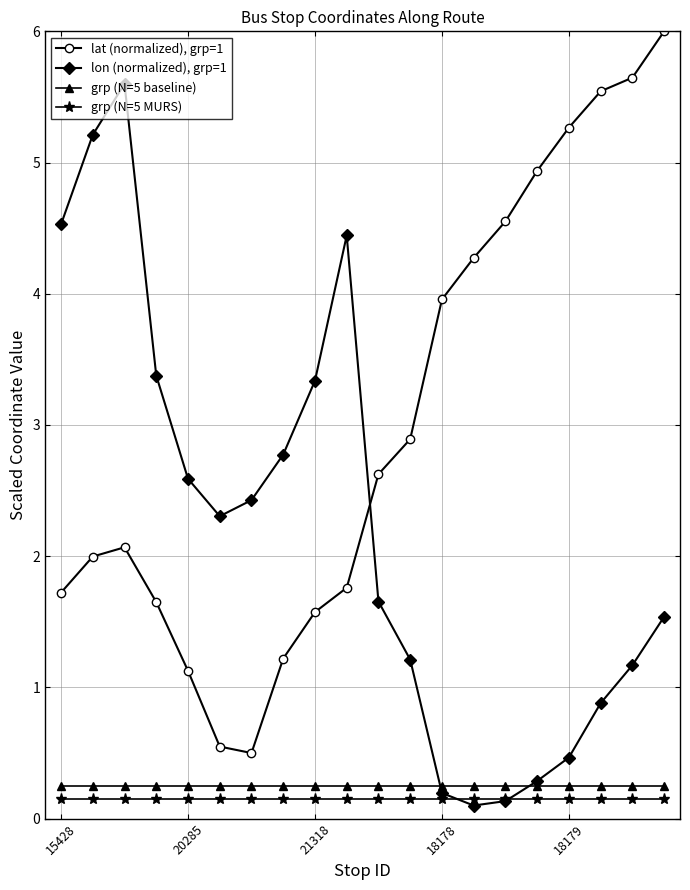

What is the greatest value displayed?

6.0